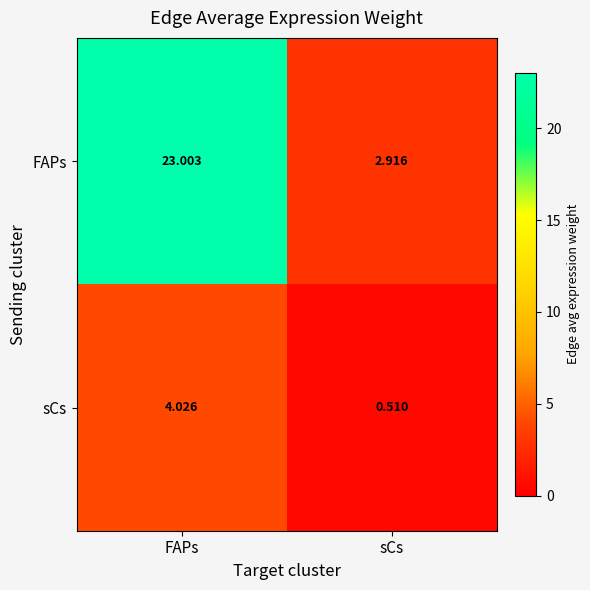

How many data points does each series have?

2